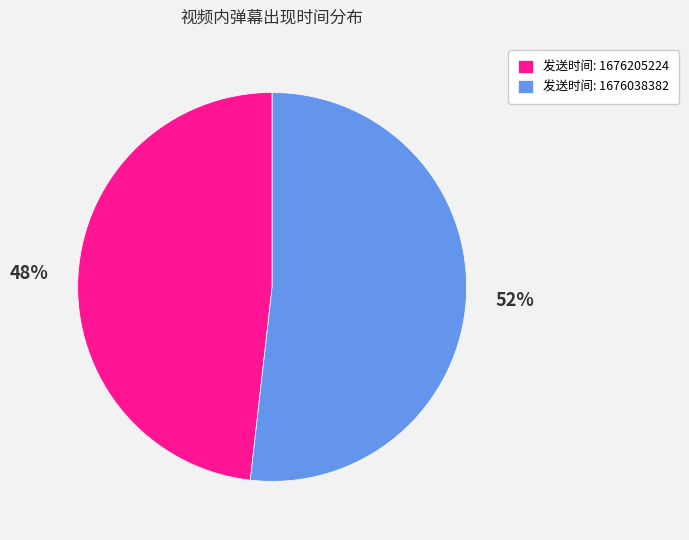

To the nearest percent, what is the difference between the 发送时间: 1676038382 and 发送时间: 1676205224 slice percentages?

4%